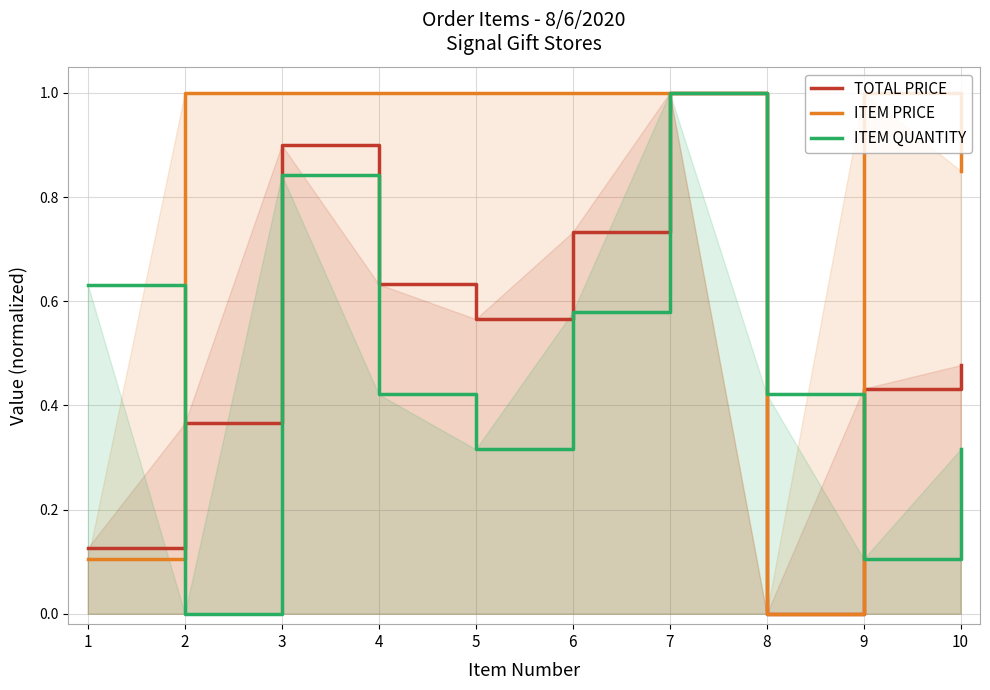

The value of TOTAL PRICE at 4 is 0.8. True or false?

False